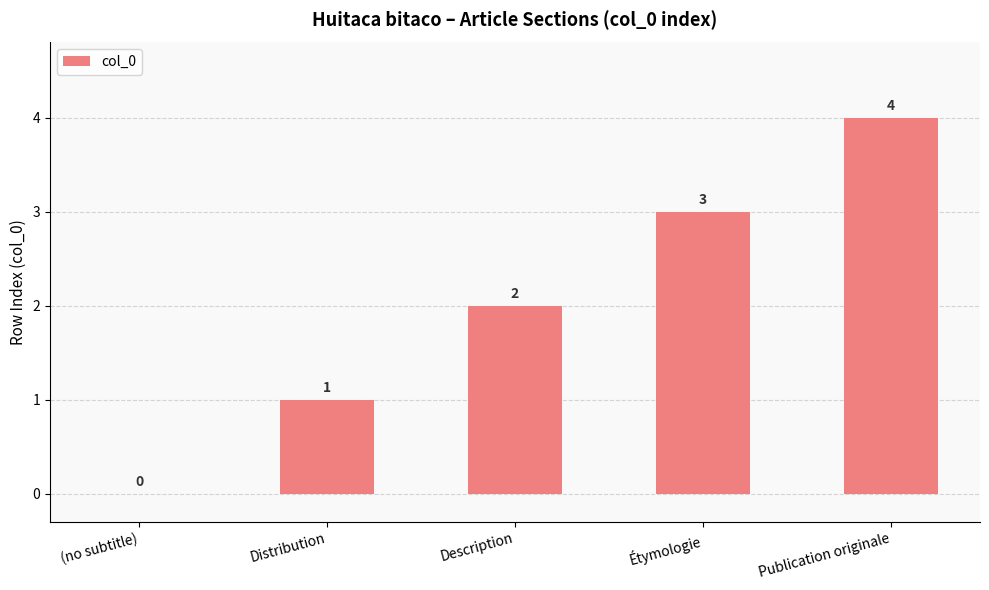

Which label corresponds to the largest value in the chart?

Publication originale